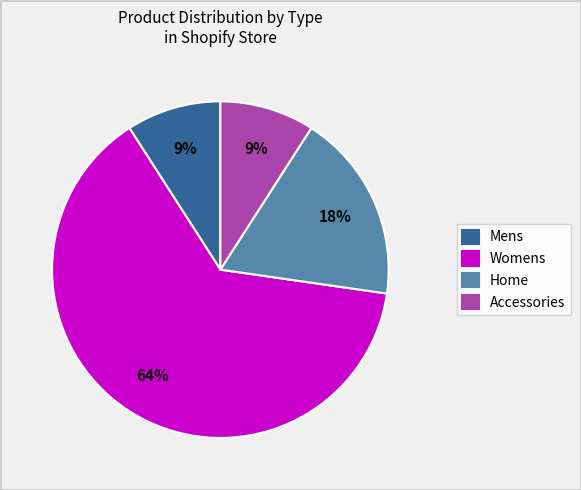

How many slices are in this pie chart?

4